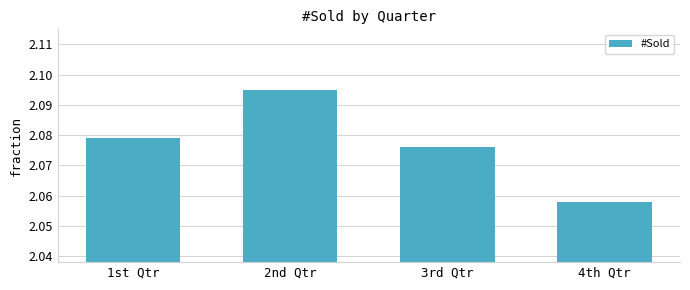

List the labels in order of value, smallest first.

4th Qtr, 3rd Qtr, 1st Qtr, 2nd Qtr